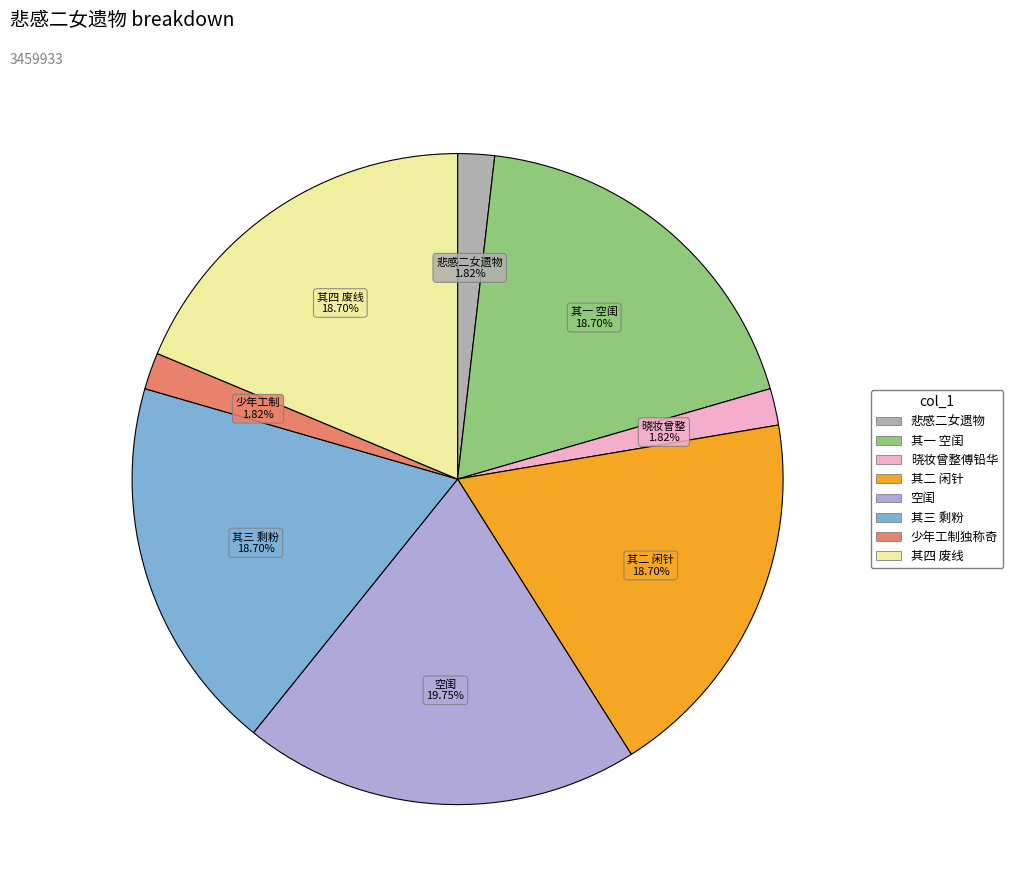

Count the number of slices in the pie.

8